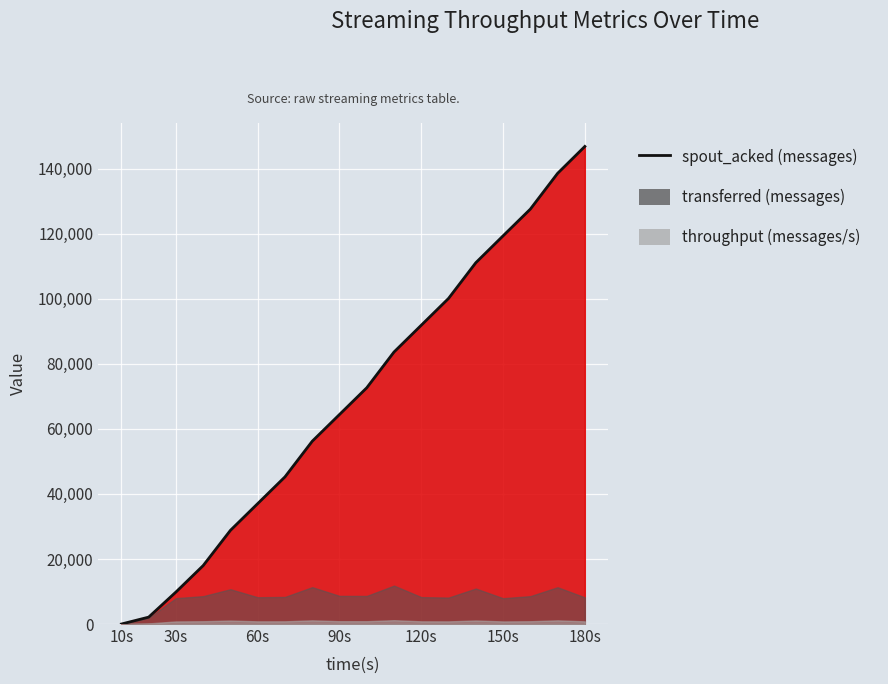

True or false: spout_acked (messages) has a value of 60700 at 70.

False